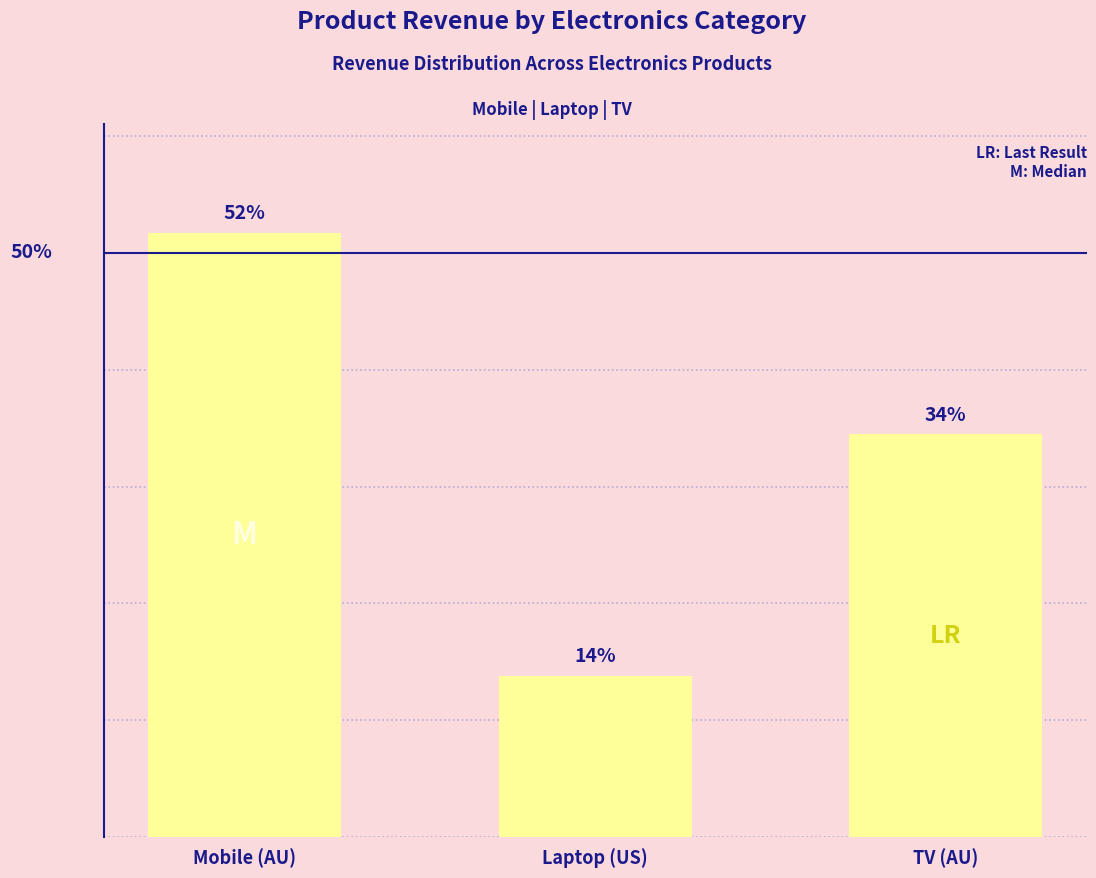

Are the bars horizontal?

No